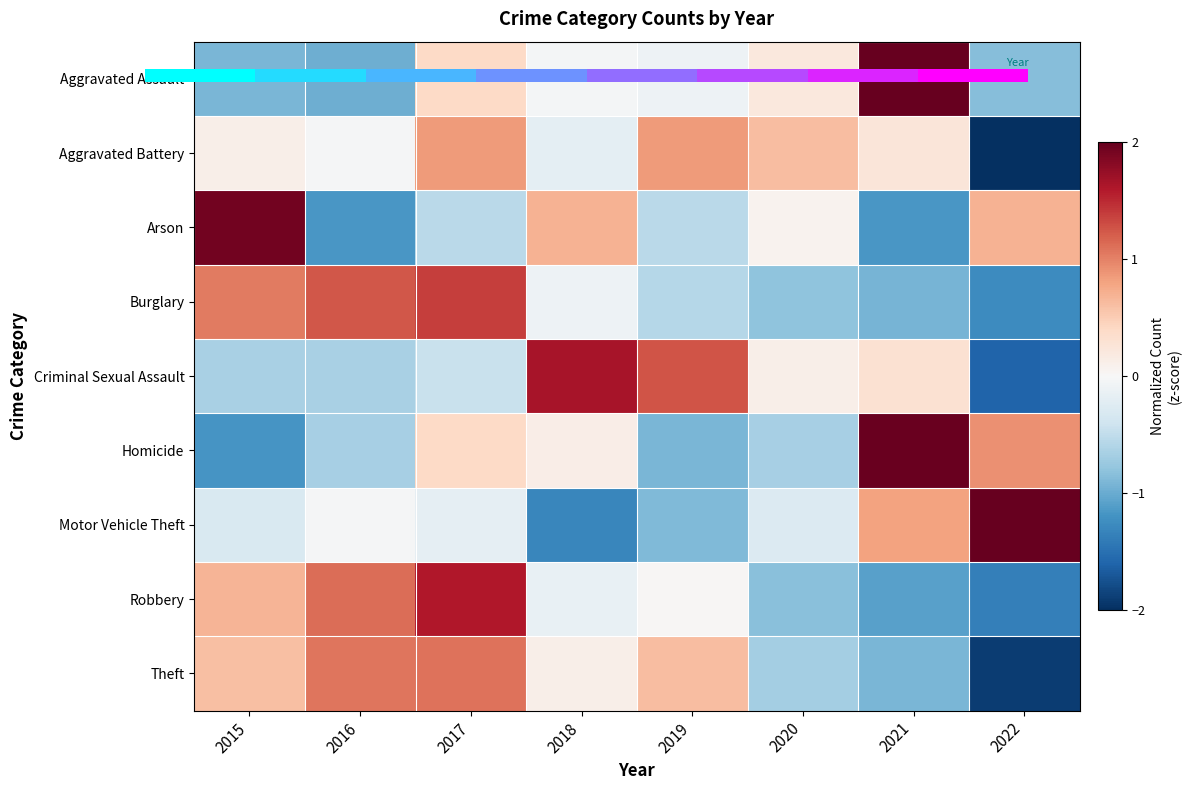

At which label is Burglary closest to 0?

2018